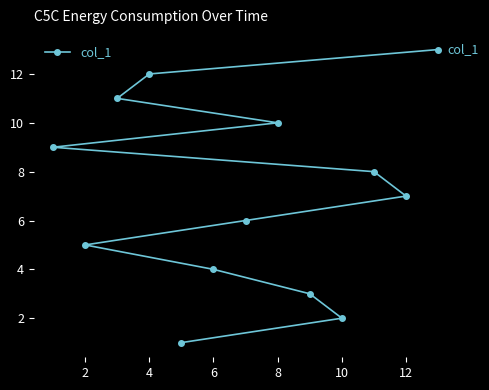

What is the average value?

7